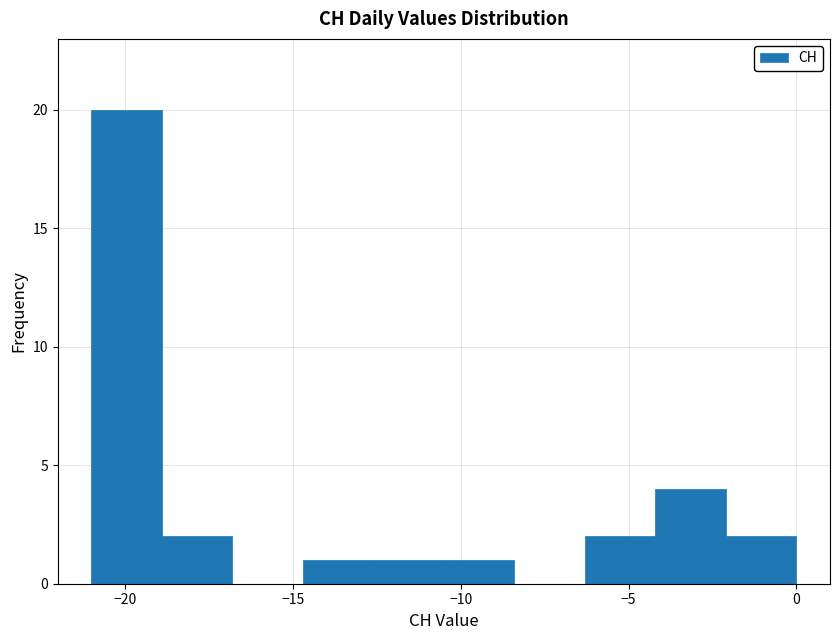

How tall is the bar that spans -14.7 to -12.6 on the x-axis? Neither the bar edges nor the heights are printed on the chart, so give them approximately, as read against the axes.

1